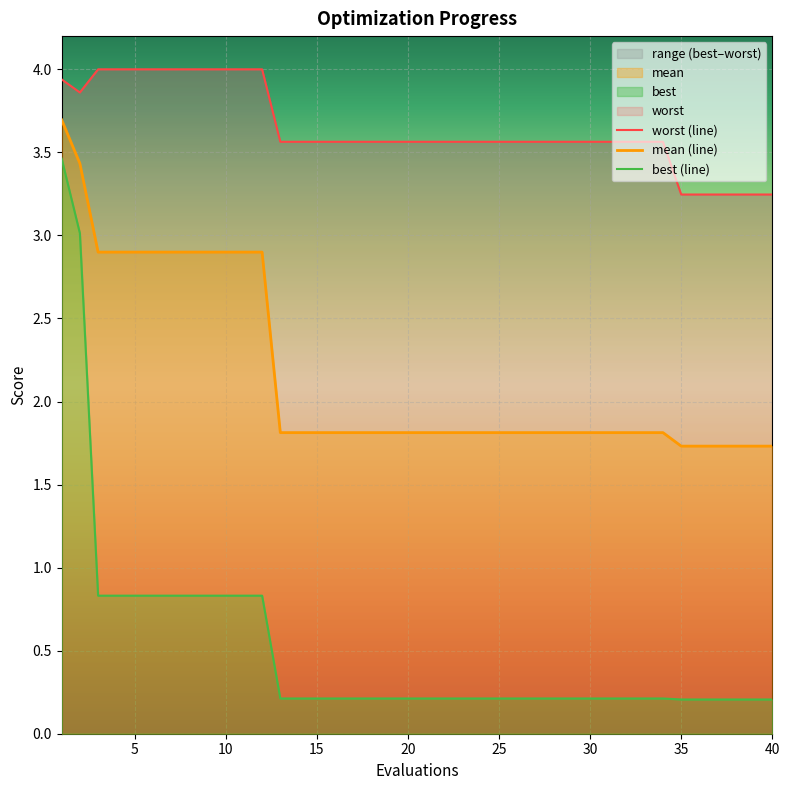

At how many categories does at least one series exceed 3?

40